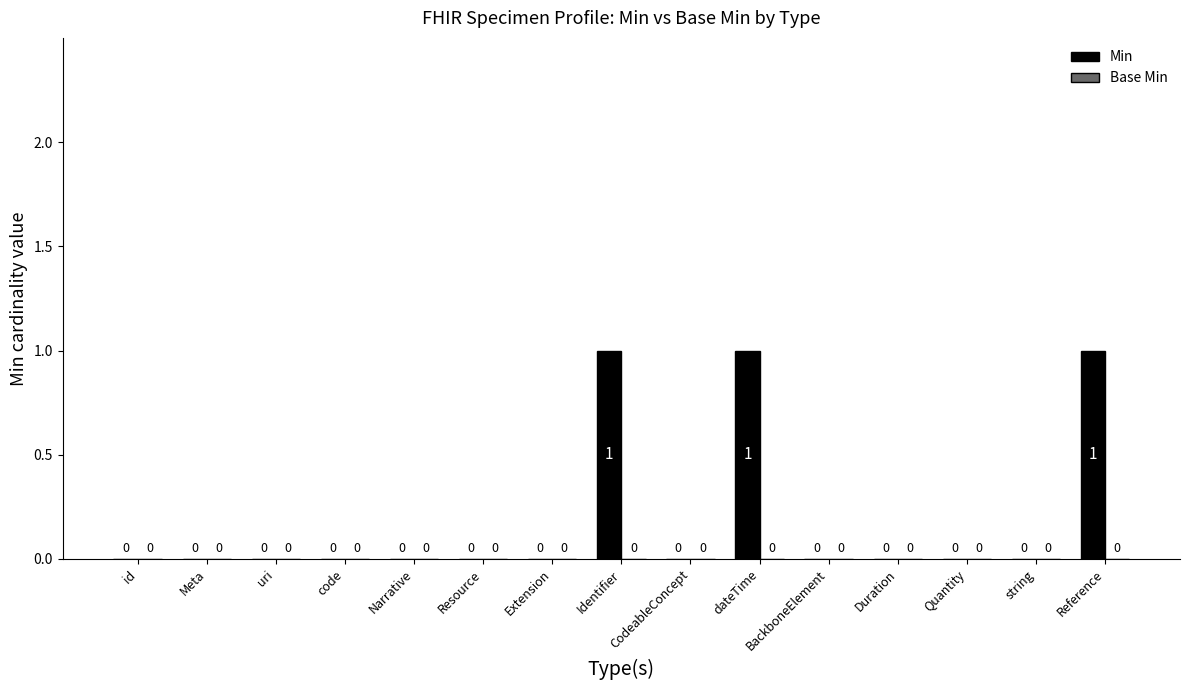

Is it true that the value at Resource is 0?

True